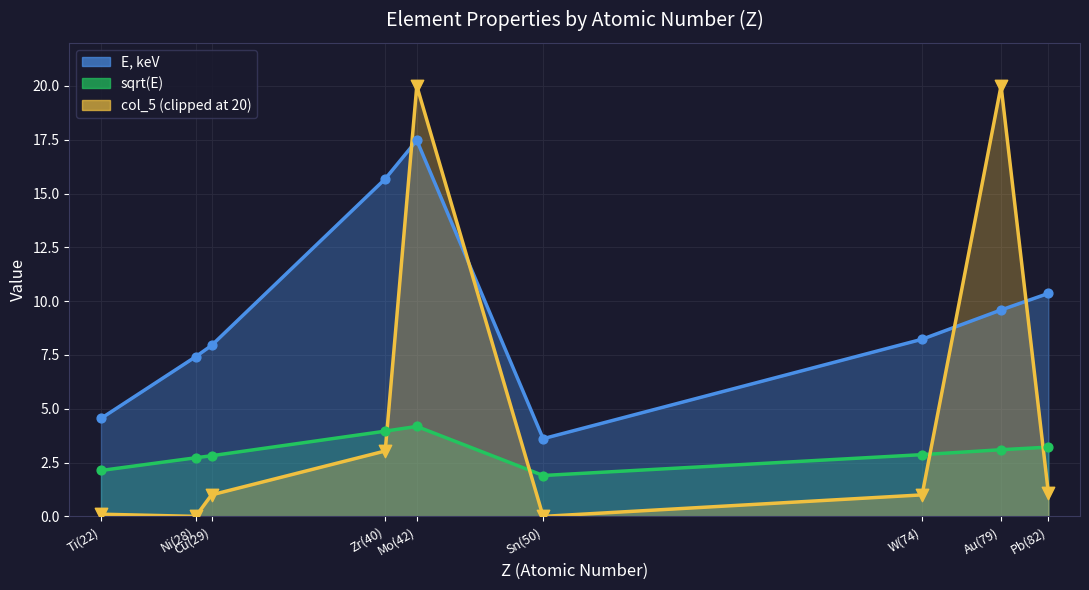

At which category is the sum across all series the highest?

Mo(42)